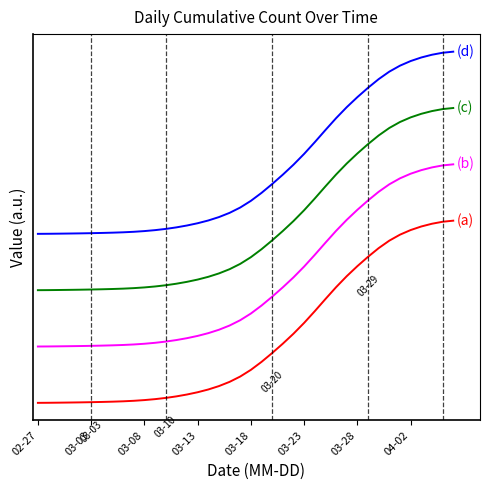

Is this an area chart (filled region under the line)?

No